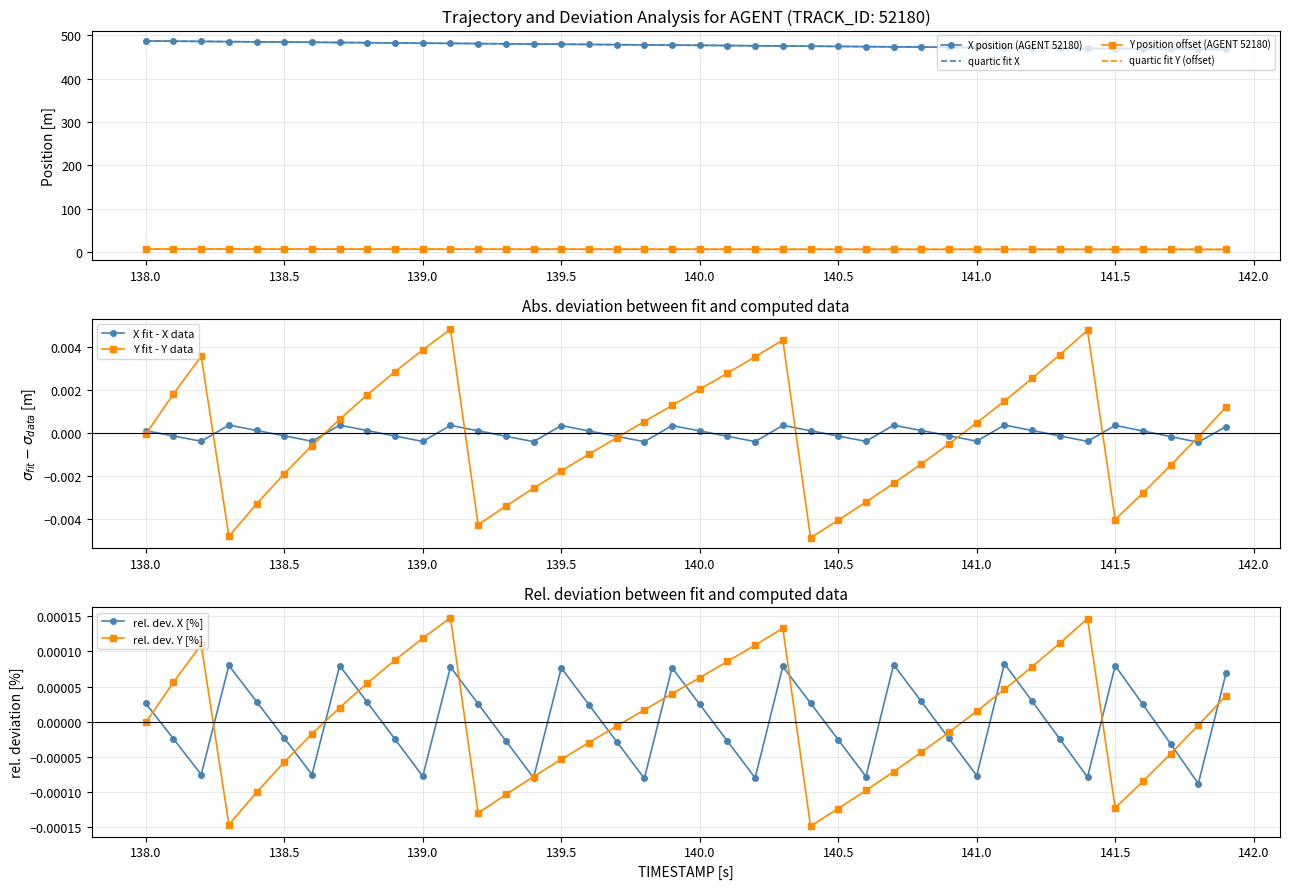

Reading left to right, what are all the values shown in this chart?

X: 486.8	486.3	485.8	485.3	484.8	484.3	483.8	483.2	482.7	482.2	481.7	481.2	480.7	480.2	479.7	479.2	478.7	478.2	477.7	477.2	476.7	476.2	475.7	475.2	474.7	474.2	473.7	473.2	472.7	472.2	471.7	471.2	470.7	470.2	469.7	469.2	468.7	468.2	467.7	467.2
Y: 7.0	6.9	6.9	6.9	6.9	6.9	6.8	6.8	6.8	6.8	6.8	6.8	6.7	6.7	6.7	6.7	6.7	6.6	6.6	6.6	6.6	6.6	6.5	6.5	6.5	6.5	6.5	6.4	6.4	6.4	6.4	6.4	6.3	6.3	6.3	6.3	6.3	6.3	6.2	6.2